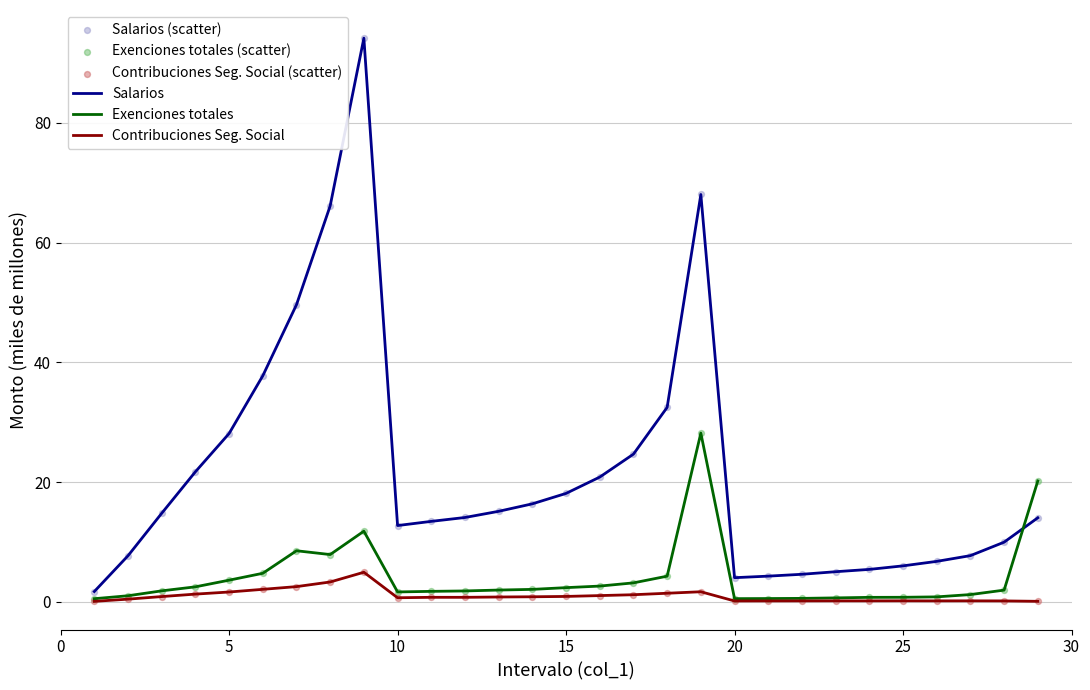

What is the greatest value displayed?

94.1